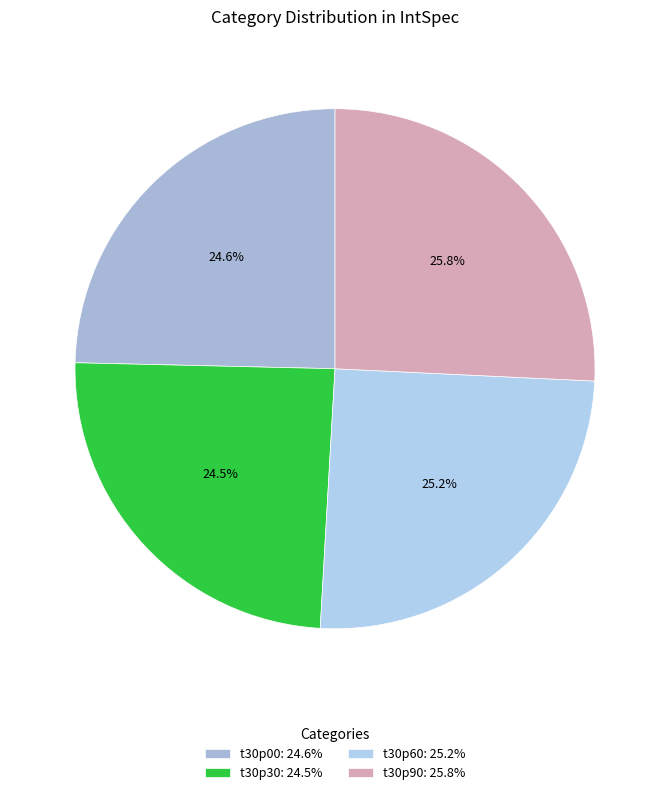

To the nearest percent, what is the difference between the largest and smallest slice percentages?

1%